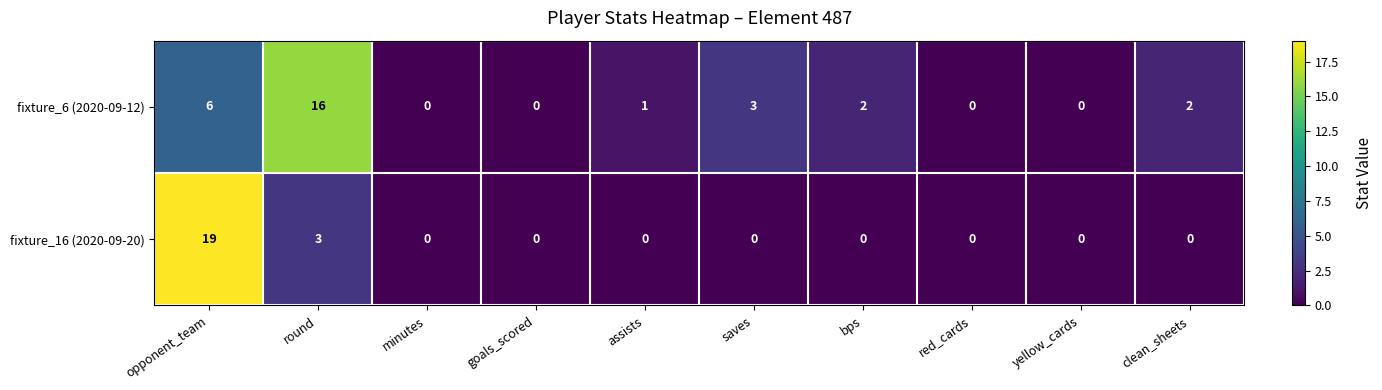

What is the sum of all fixture_16 (2020-09-20) values?

22